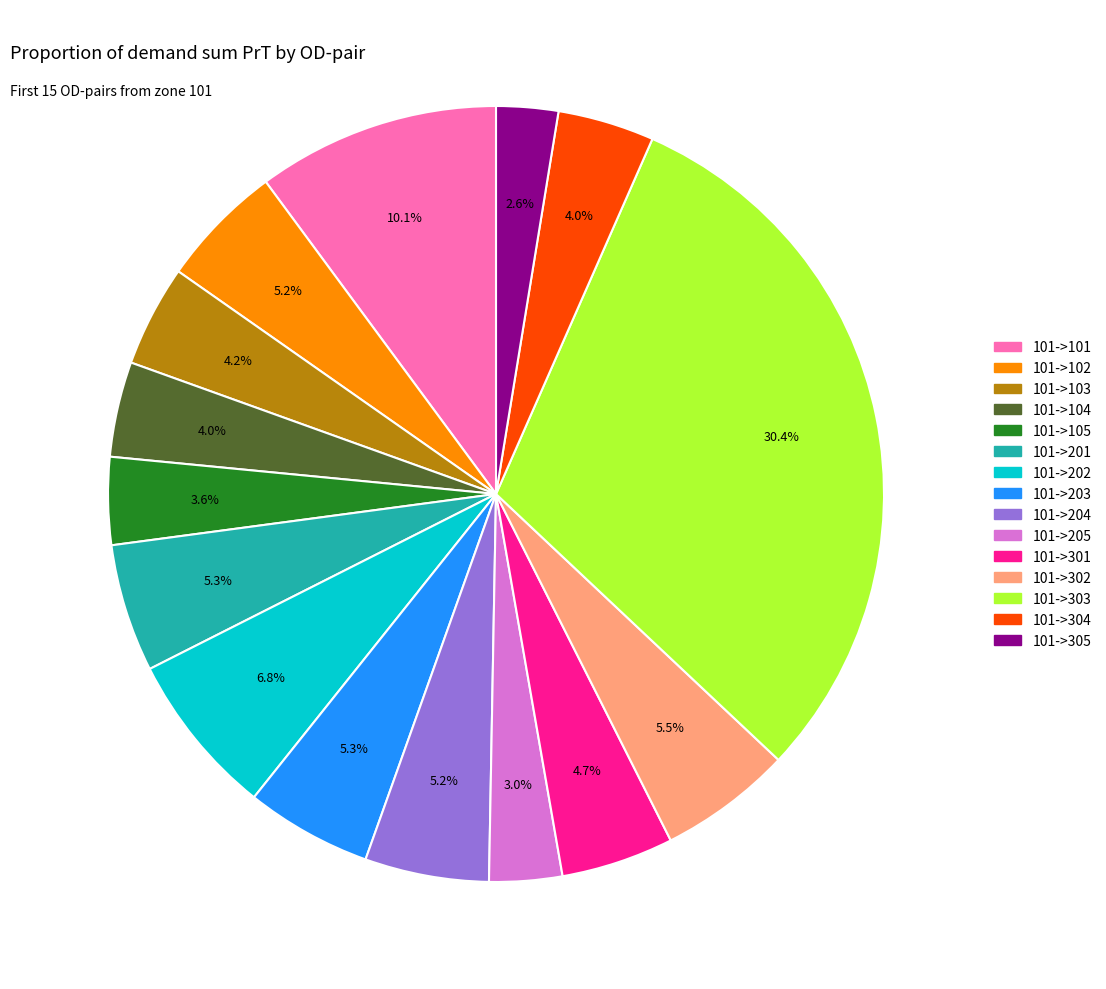

To the nearest percent, what percentage of the pie is 101->203?

5%